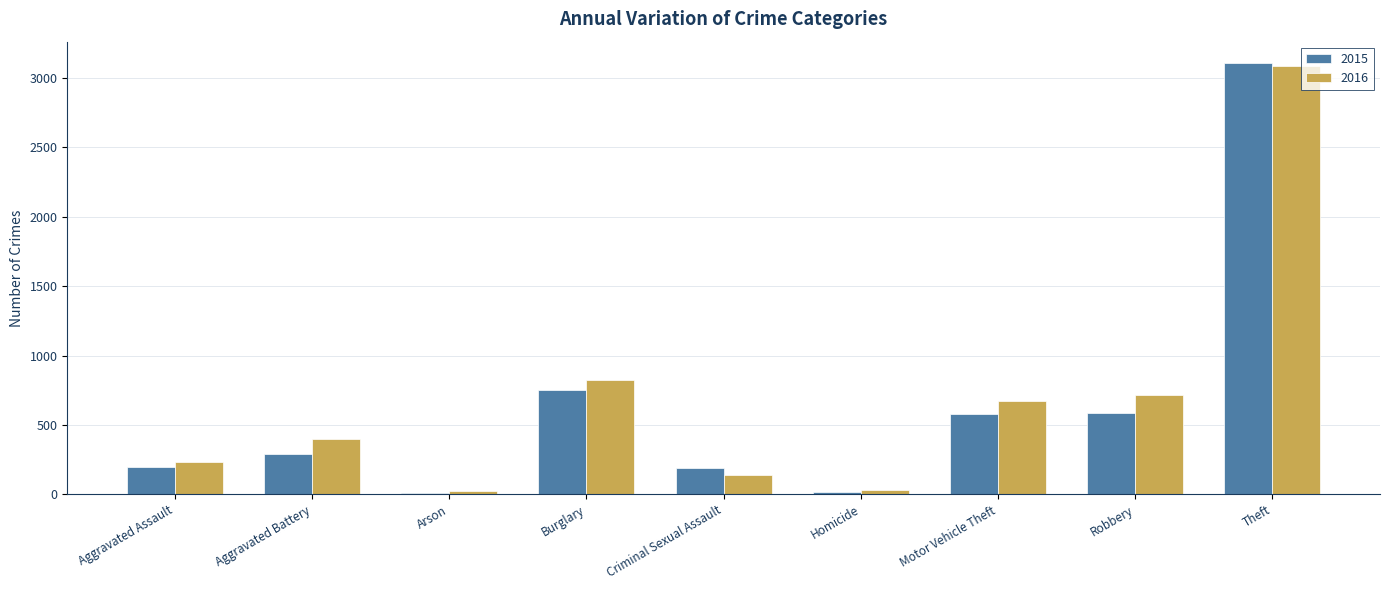

What is the difference between the 2016 values at Robbery and Aggravated Battery?

321